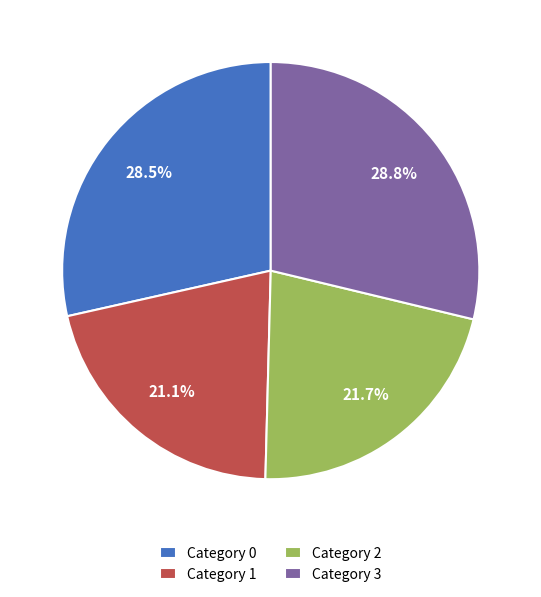

Is there any slice that represents more than half of the pie?

No